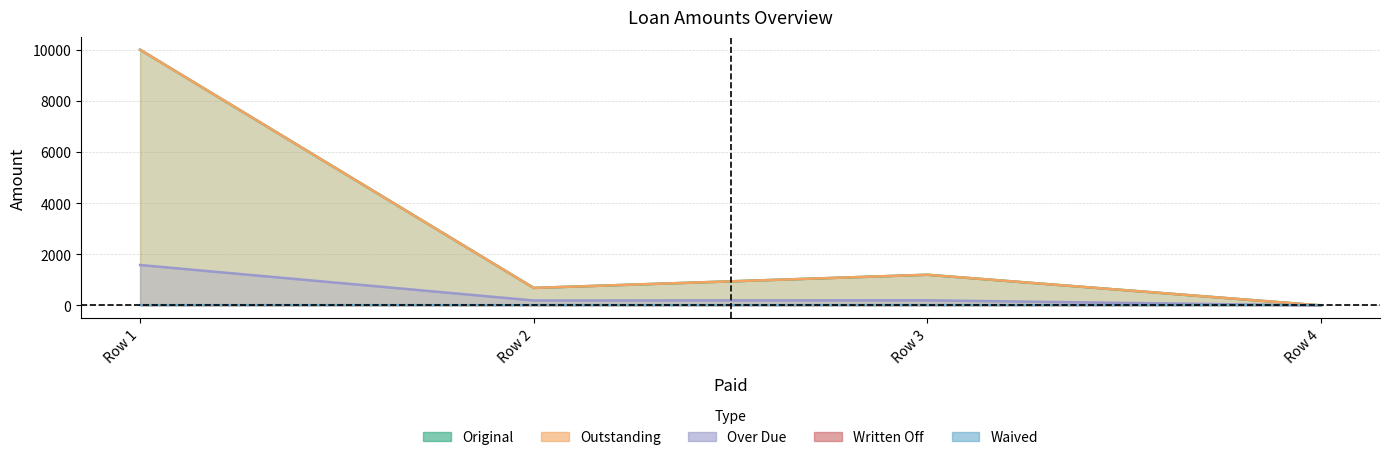

Rank the series by their maximum value, from highest to lowest.

Original, Outstanding, Over Due